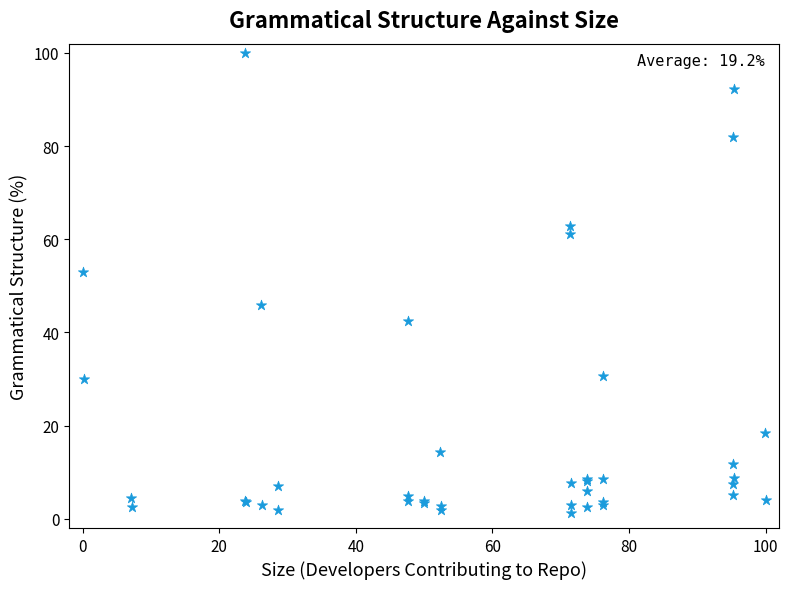

What Y value in the scatter plot is closest to 50?

52.9